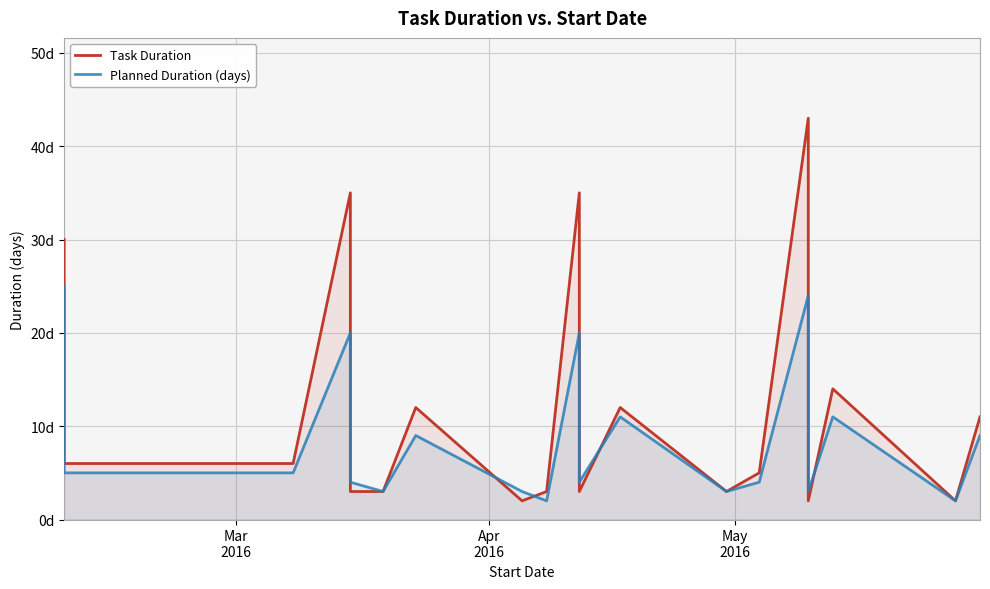

List the series in order of their peak value, lowest first.

Planned Duration (days), Task Duration